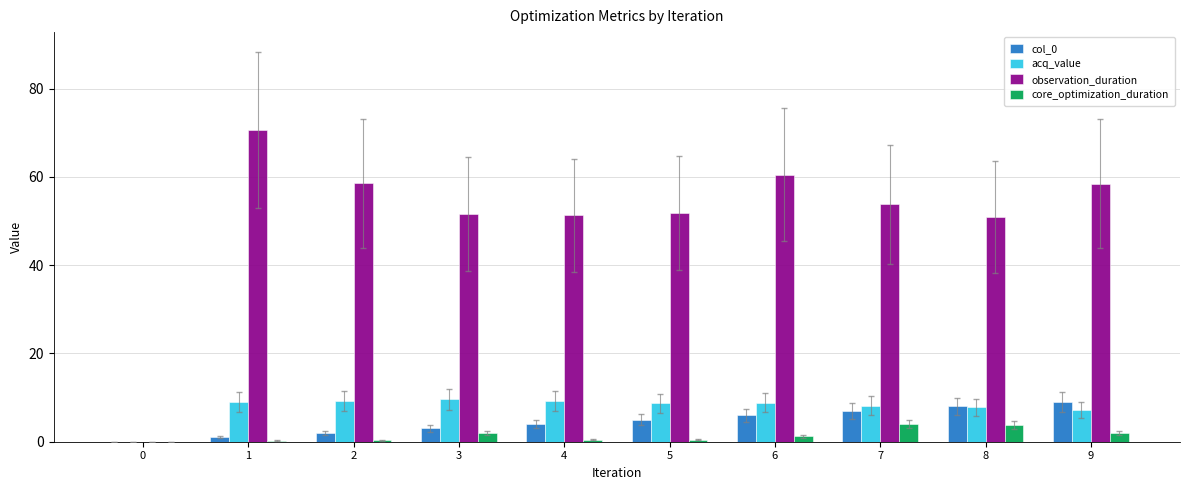

What is the total value across all series at 9?

76.5